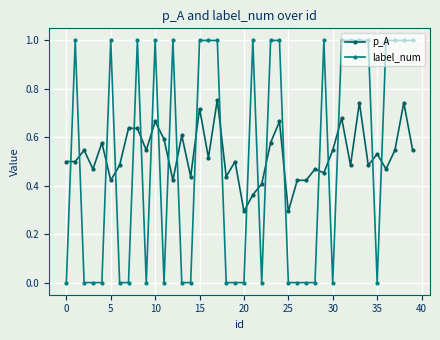

Which series has the largest range (max minus min)?

label_num